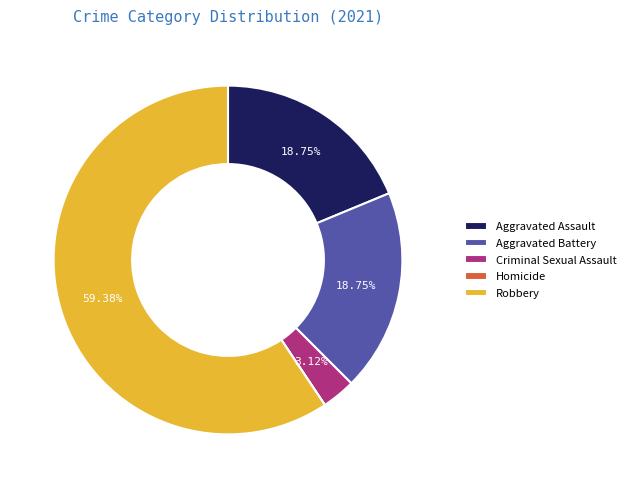

To the nearest percent, what is the combined percentage of Aggravated Assault and Criminal Sexual Assault?

22%